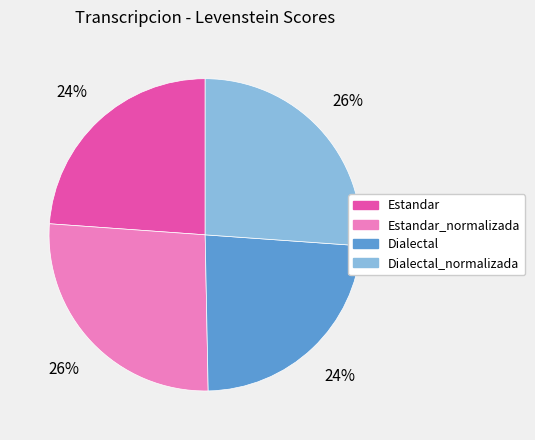

To the nearest percent, what portion does Estandar represent?

24%